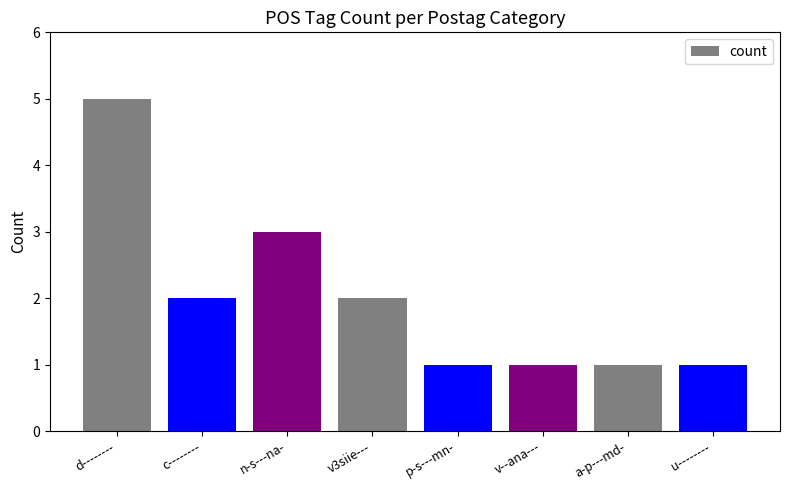

What position from the left is c--------?

2